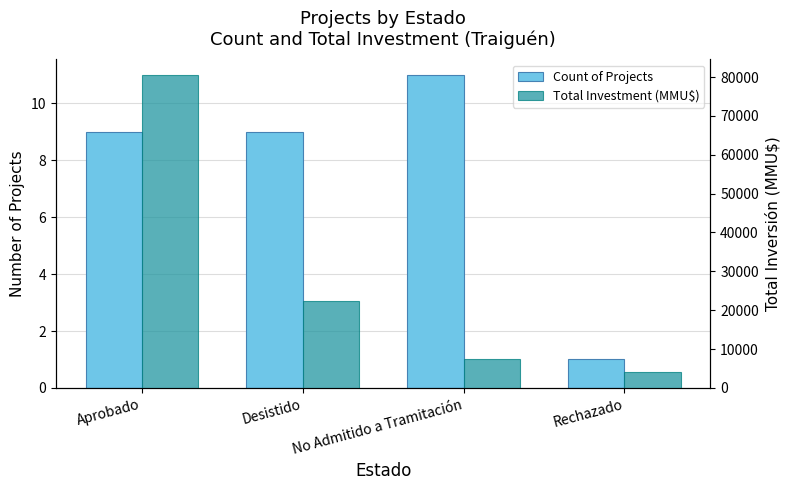

At how many categories does at least one series exceed 26269?

1